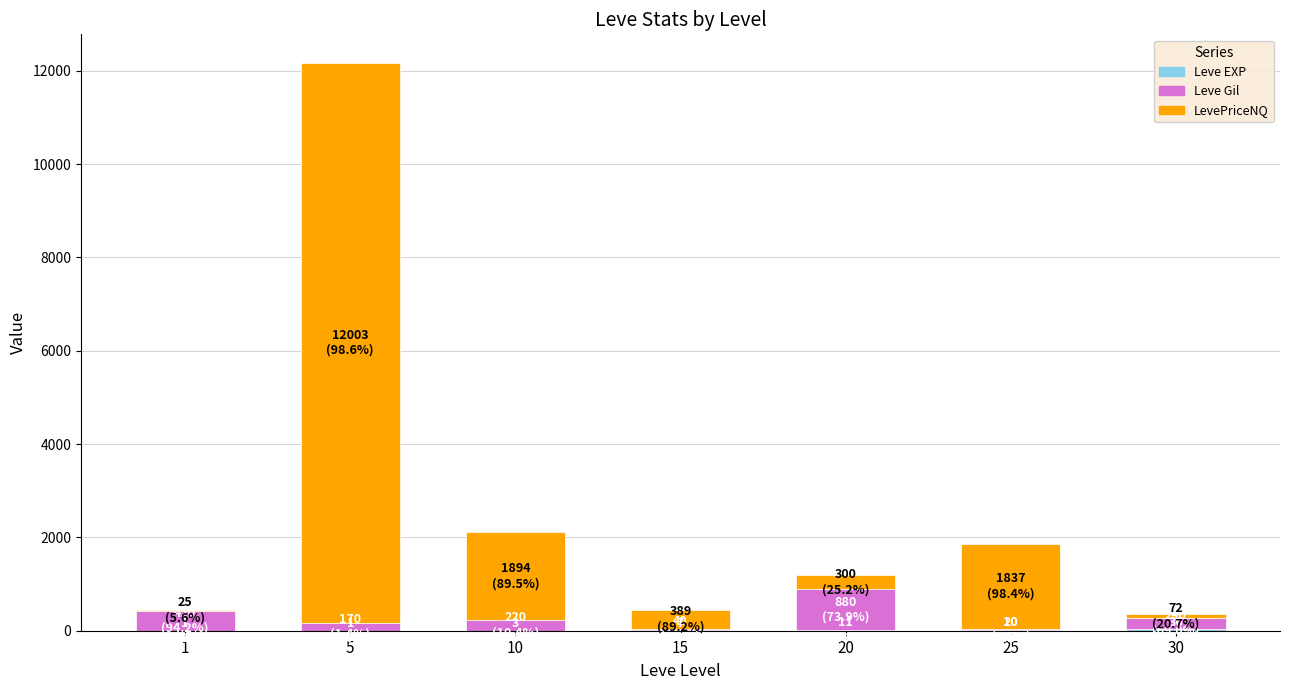

At which category is the sum across all series the highest?

5